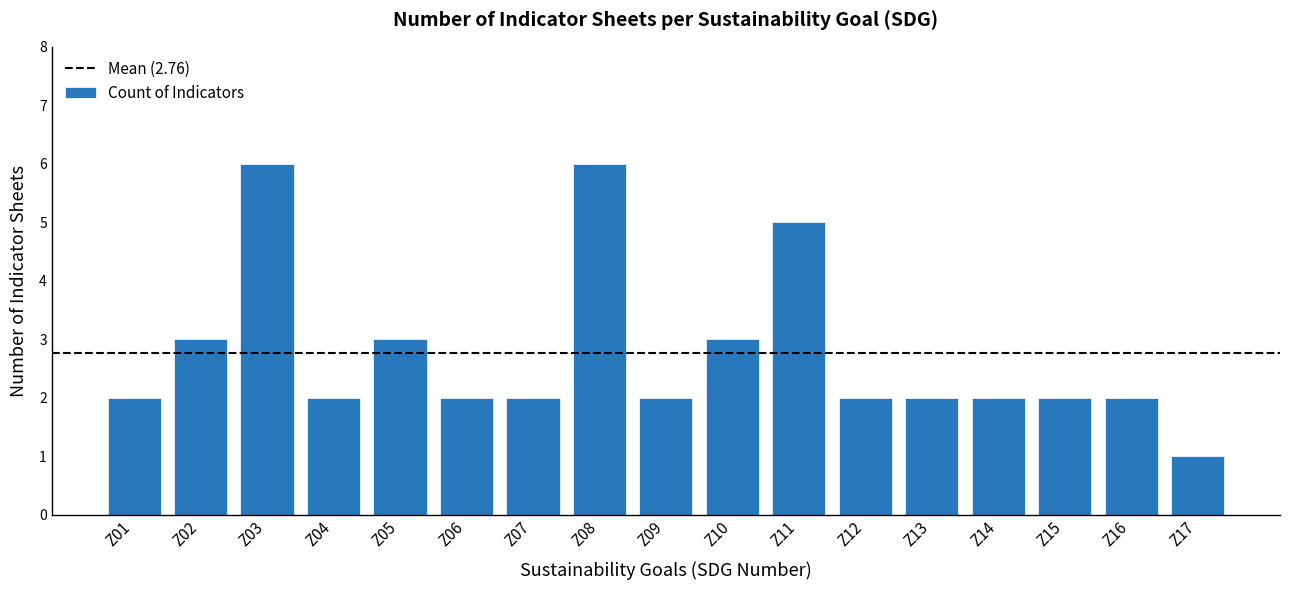

What is the sum of all values?

47